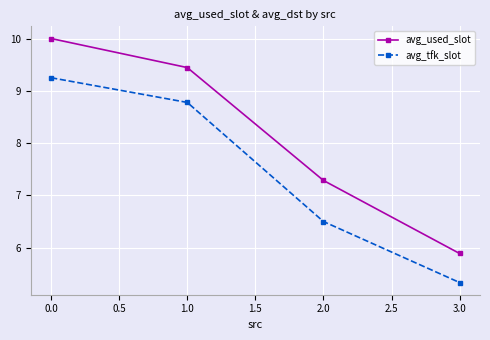

What are all the series names shown in the legend?

avg_used_slot, avg_tfk_slot